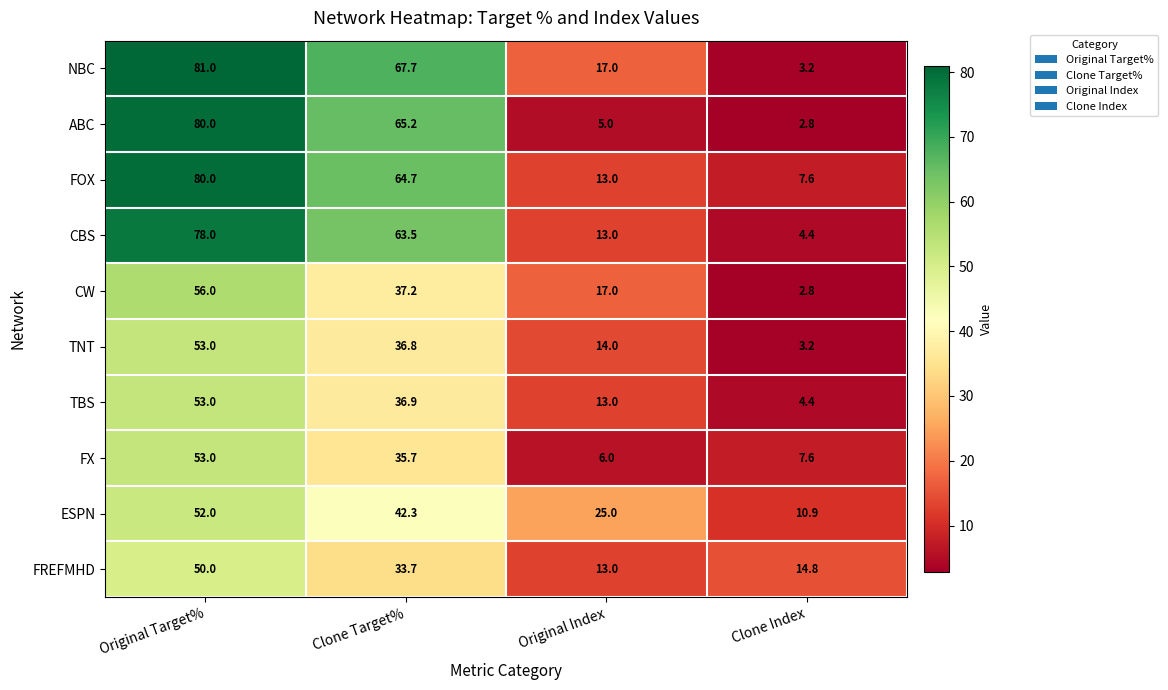

What is the lowest value of the FREFMHD series?

13.0